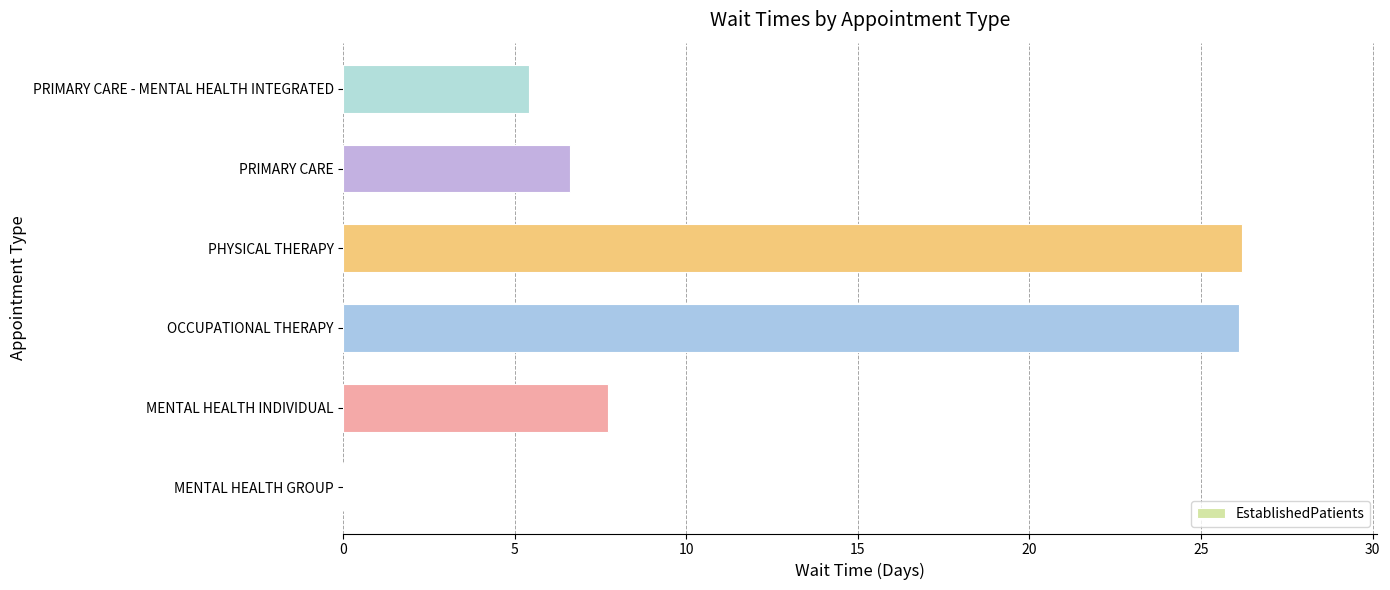

What is the maximum value shown in the chart?

26.2